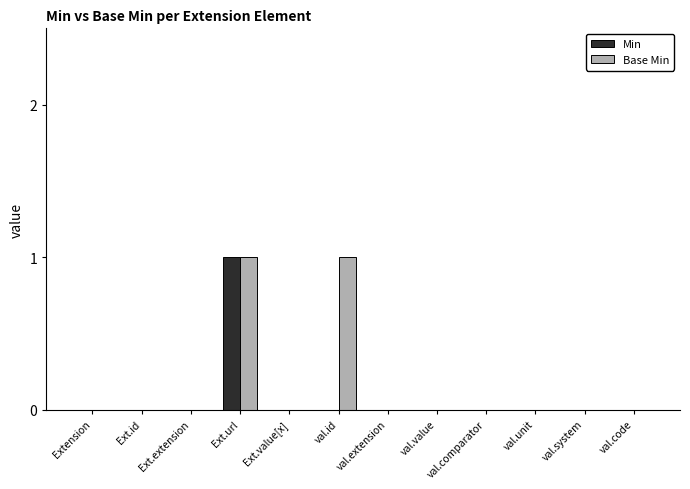

What are all the series names shown in the legend?

Min, Base Min